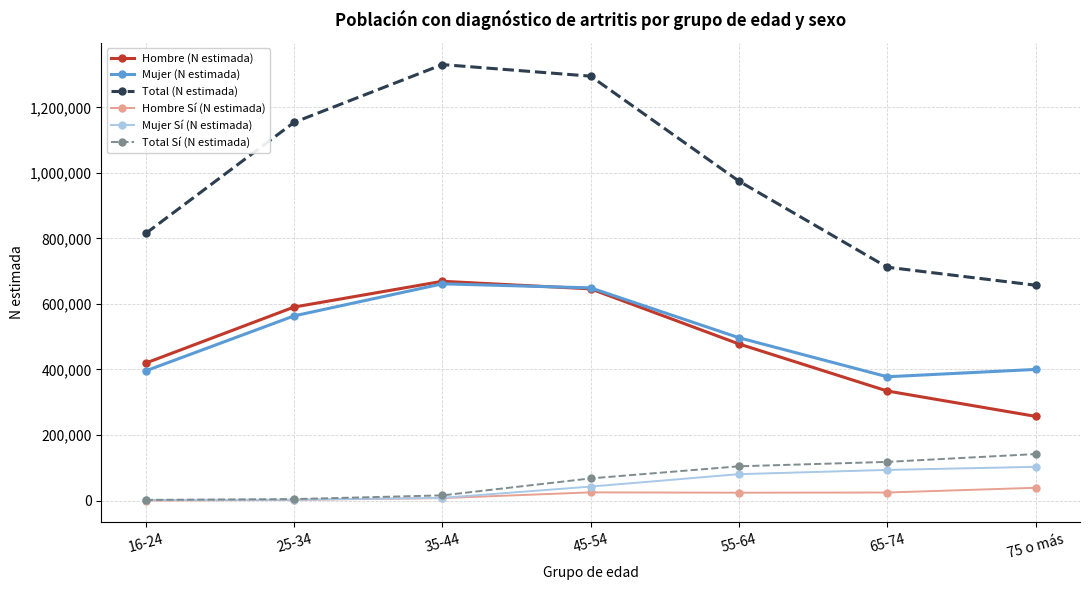

What is the label of the 5th point from the right?

35-44